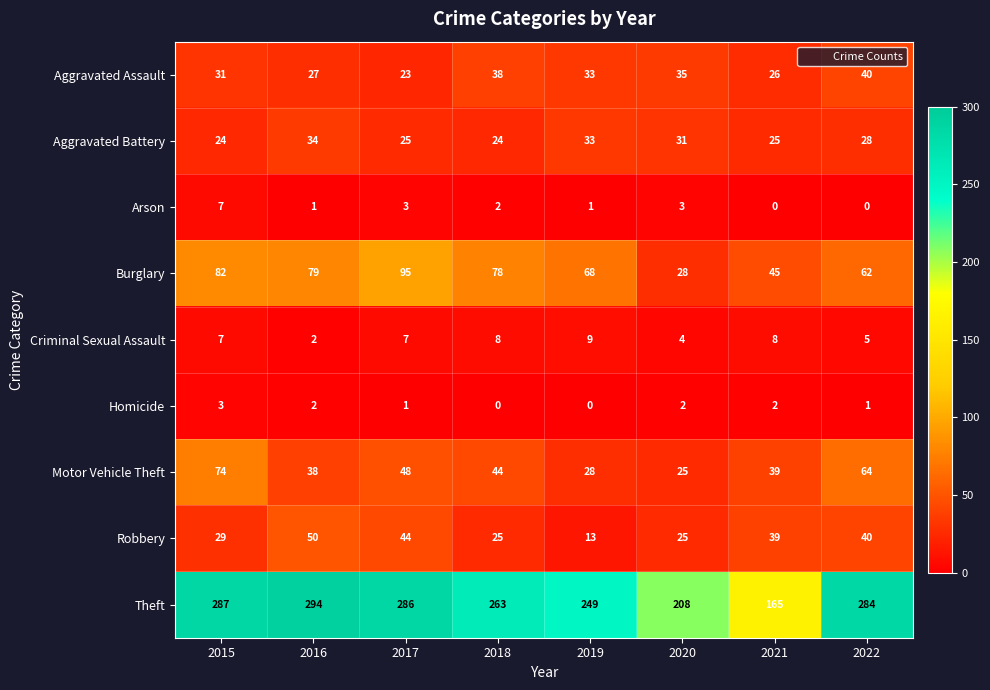

Which series has the widest spread of values?

Theft